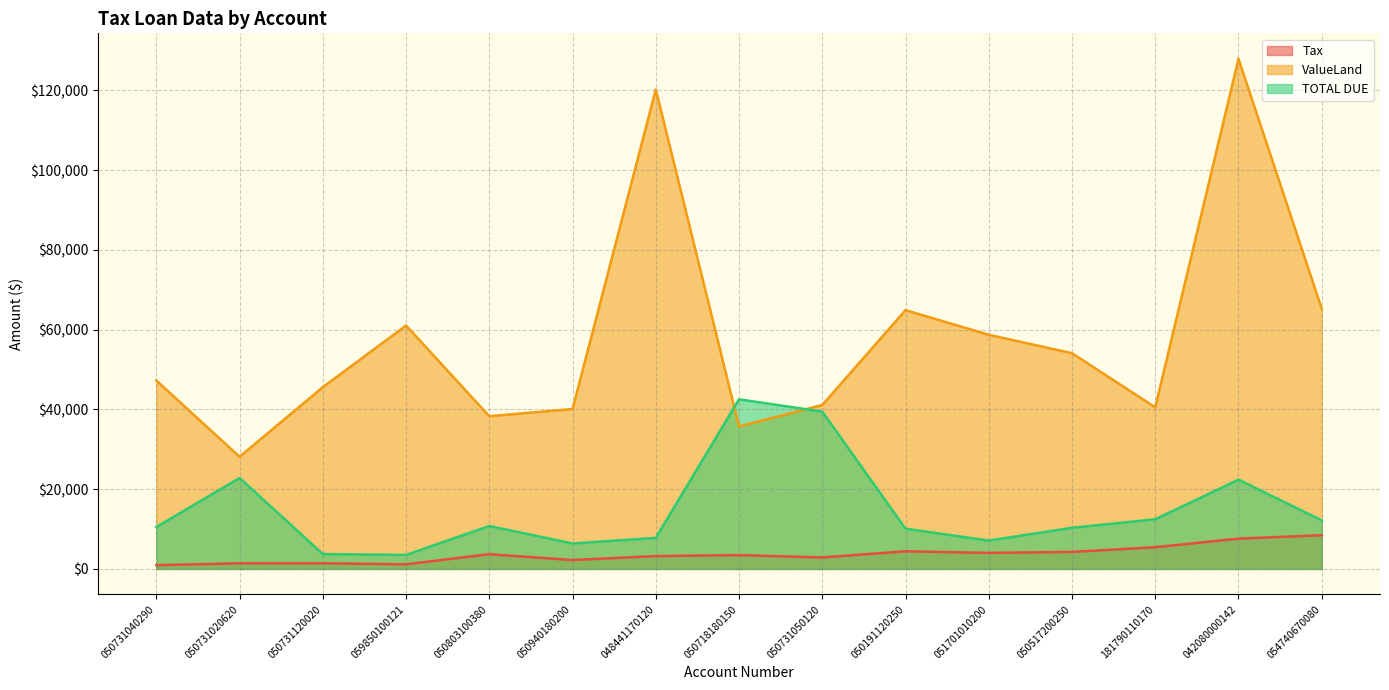

Rank the series by their maximum value, from highest to lowest.

ValueLand, TOTAL DUE, Tax